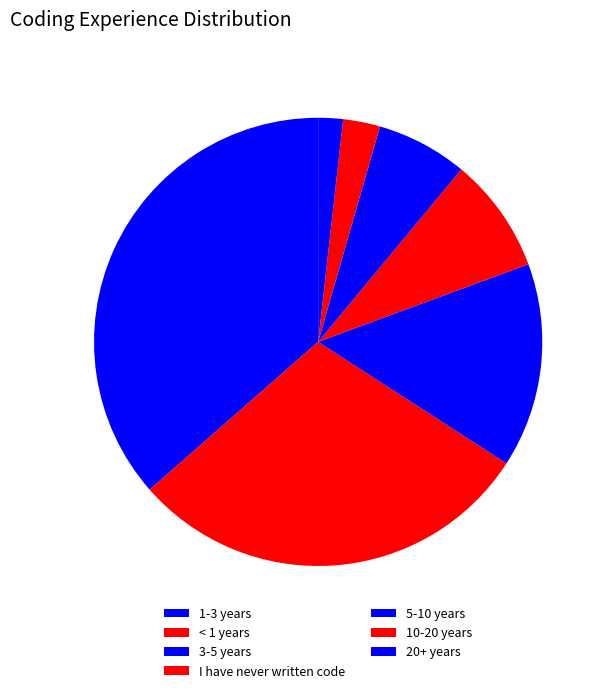

Combined, what portion of the pie is 5-10 years and 10-20 years?

9.2%